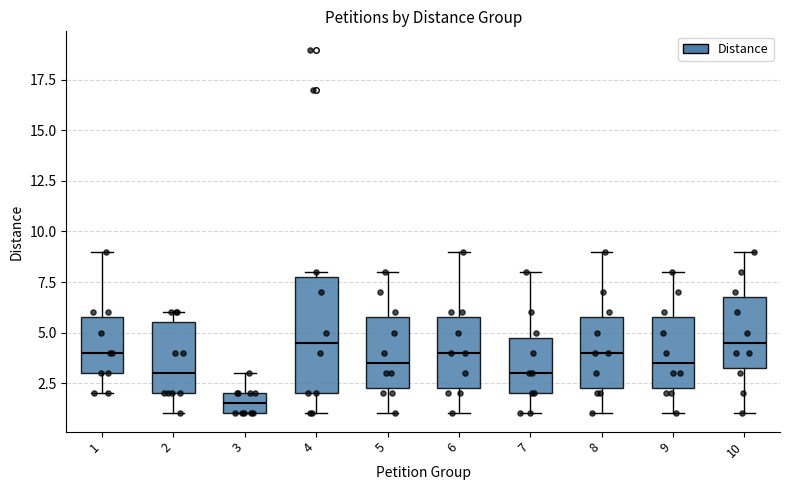

Reading left to right, transcribe this box plot: for each box, give where its median line is, the range the box spans, and where its two whiskers end, as read against the y-axis. The values are not printed on the chart, so give them approximately, as read against the axis.

1: median 4.0, box 3.0 to 6.0, whiskers 2.0 to 9.0
2: median 3.0, box 2.0 to 5.5, whiskers 1.0 to 6.0
3: median 1.5, box 1.0 to 2.0, whiskers 1.0 to 3.0
4: median 4.5, box 2.0 to 8.0, whiskers 1.0 to 8.0 (just above the box's upper edge)
5: median 3.5, box 2.5 to 6.0, whiskers 1.0 to 8.0
6: median 4.0, box 2.5 to 6.0, whiskers 1.0 to 9.0
7: median 3.0, box 2.0 to 5.0, whiskers 1.0 to 8.0
8: median 4.0, box 2.5 to 6.0, whiskers 1.0 to 9.0
9: median 3.5, box 2.5 to 6.0, whiskers 1.0 to 8.0
10: median 4.5, box 3.5 to 7.0, whiskers 1.0 to 9.0